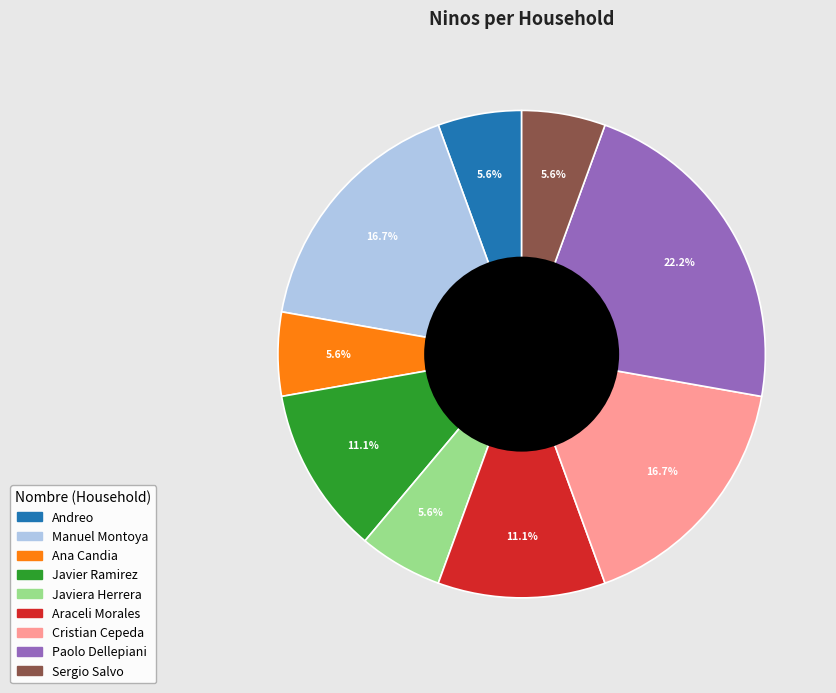

Is there any slice that represents more than half of the pie?

No